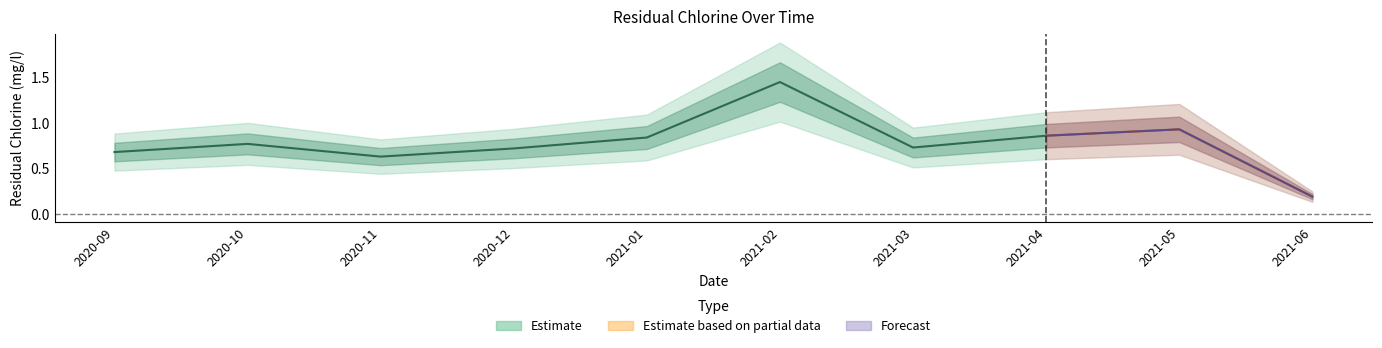

What position from the right is 2020-11?

8